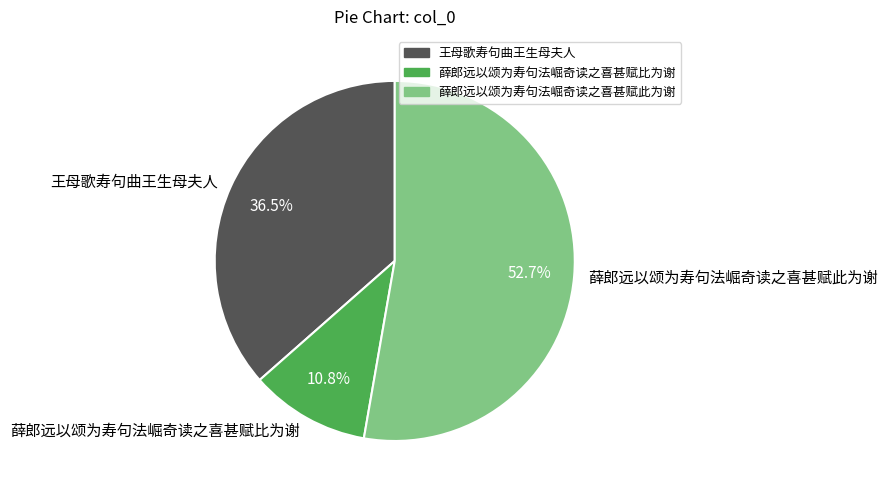

Which category has the biggest portion of the pie?

薛郎远以颂为寿句法崛奇读之喜甚赋此为谢